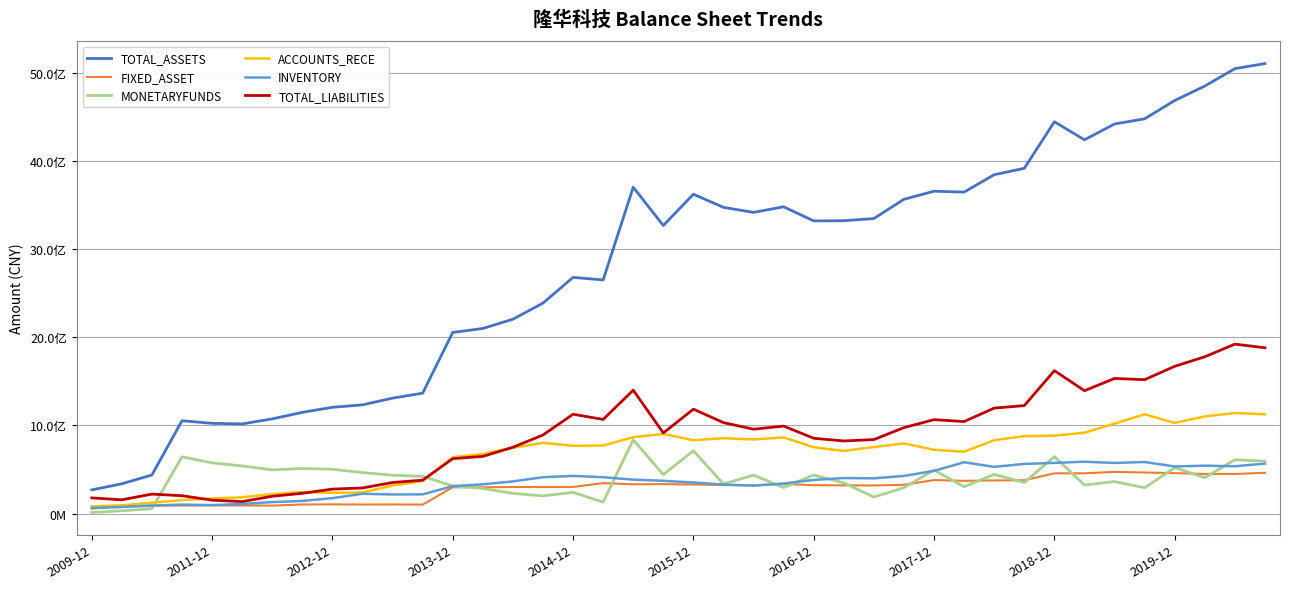

Does the chart have visible grid lines?

Yes